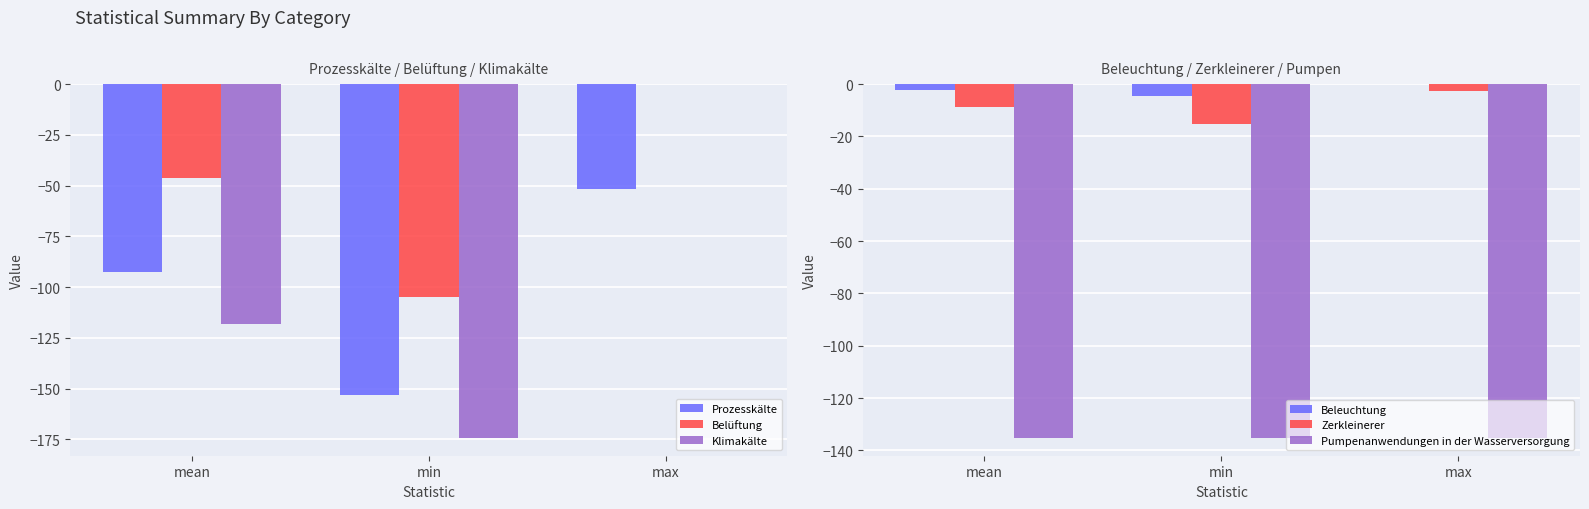

Which category has the lowest value across all series?

min